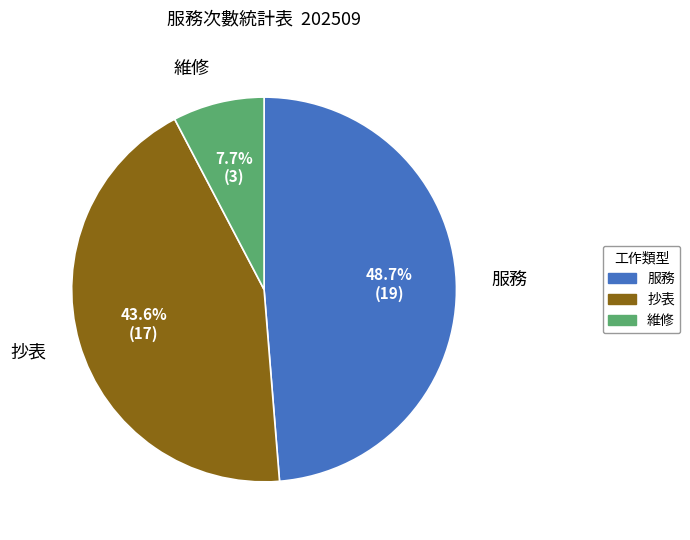

To the nearest percent, what is the average slice percentage?

33%